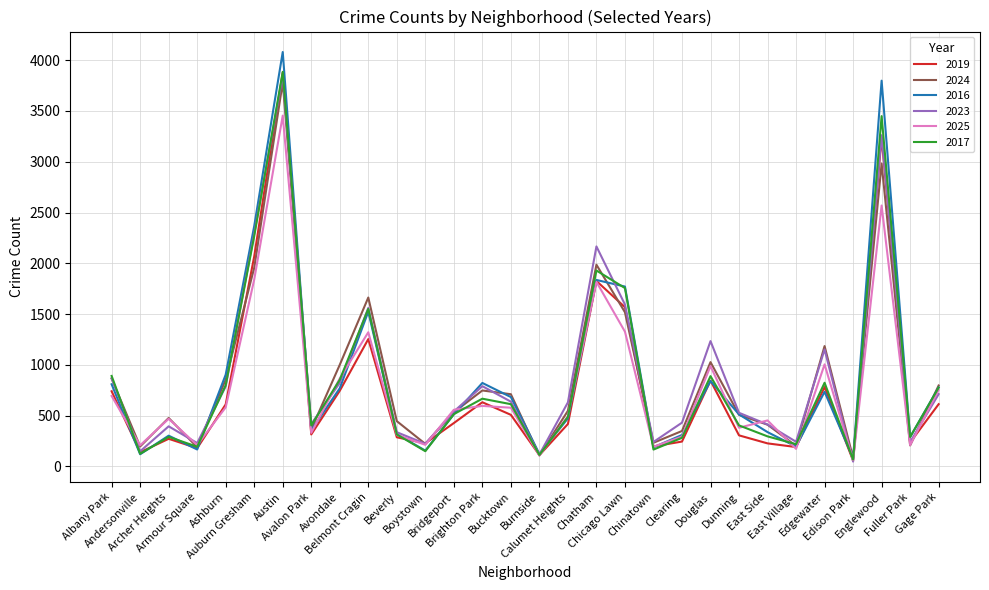

Which series has the largest range (max minus min)?

2016